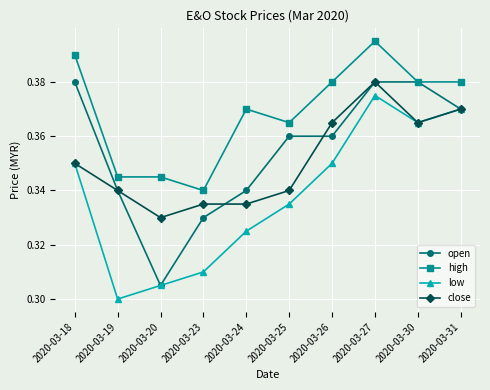

Which series has the largest total across all categories?

high